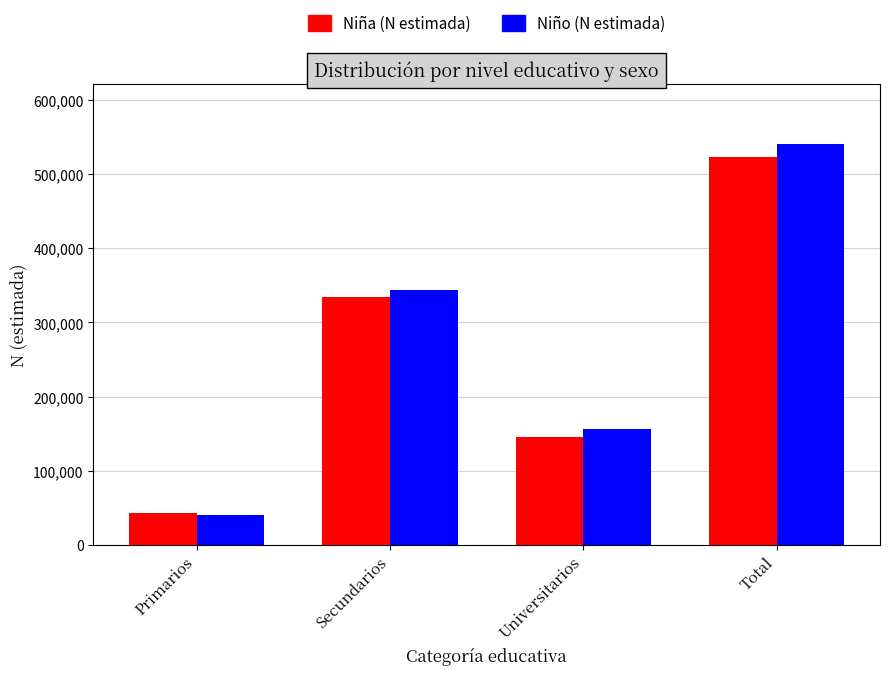

What is the label of the 3rd bar from the right?

Secundarios